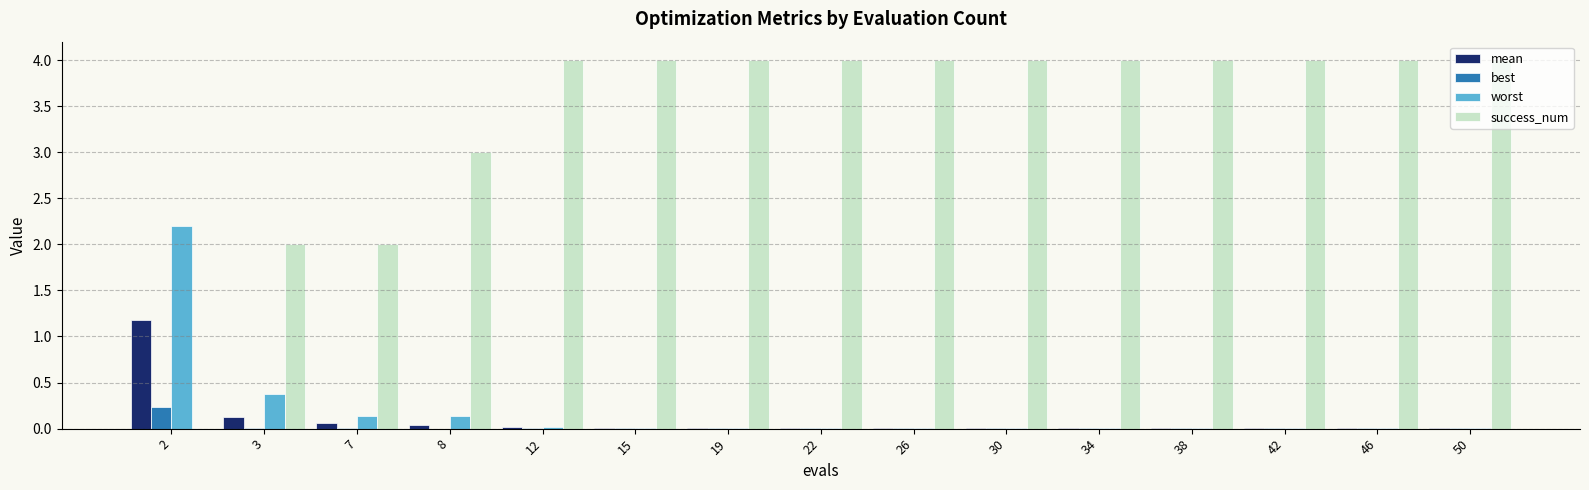

What is the maximum value for worst?

2.2